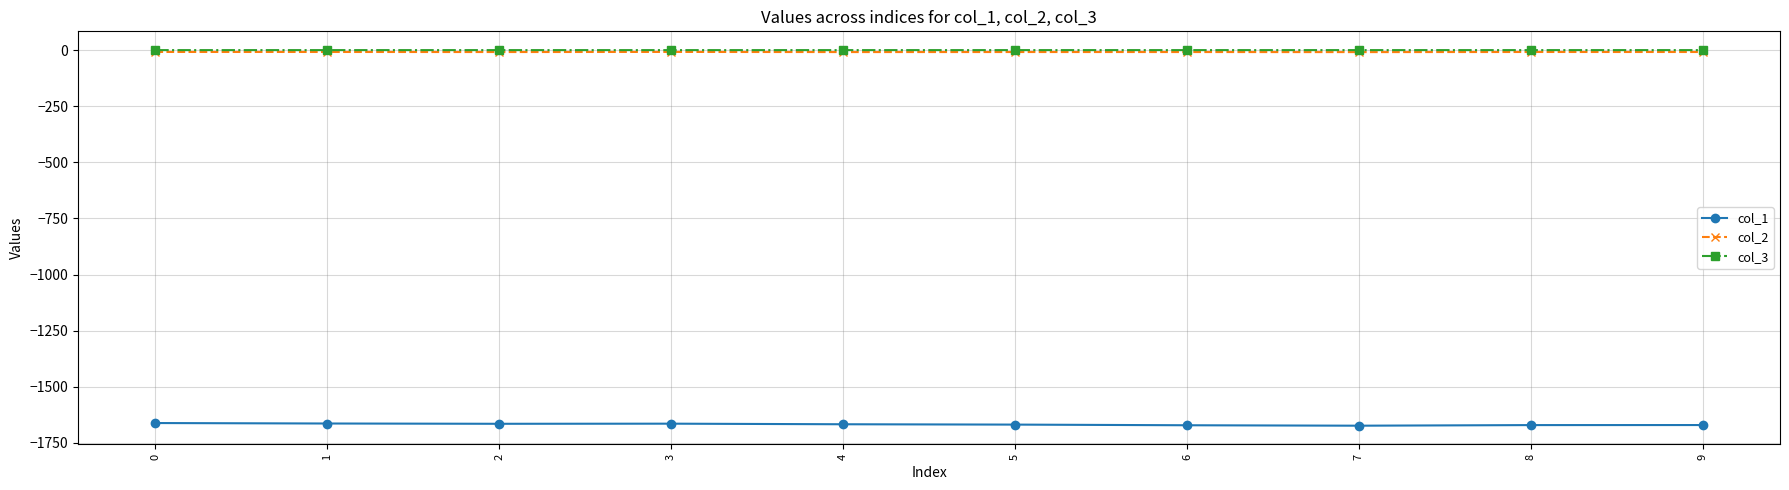

True or false: col_2 has more than 0 interior local peaks.

True